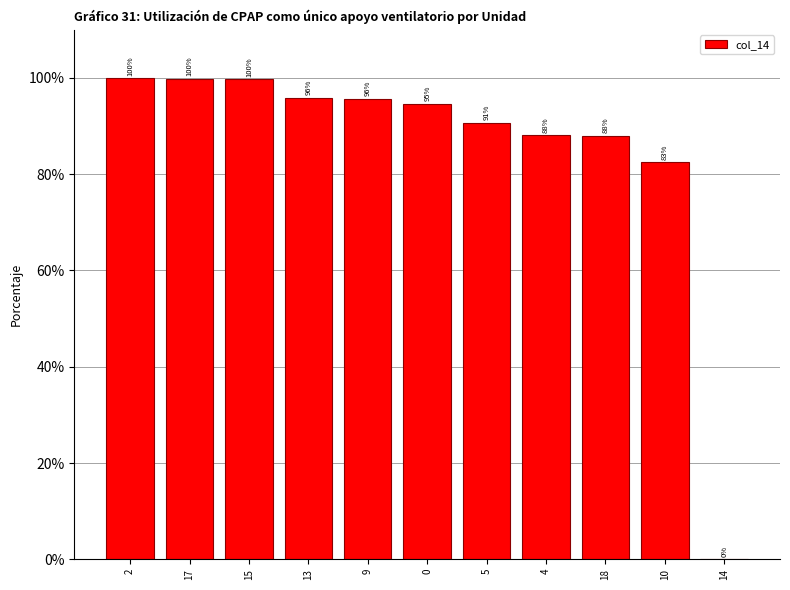

What is the maximum value shown in the chart?

100.0